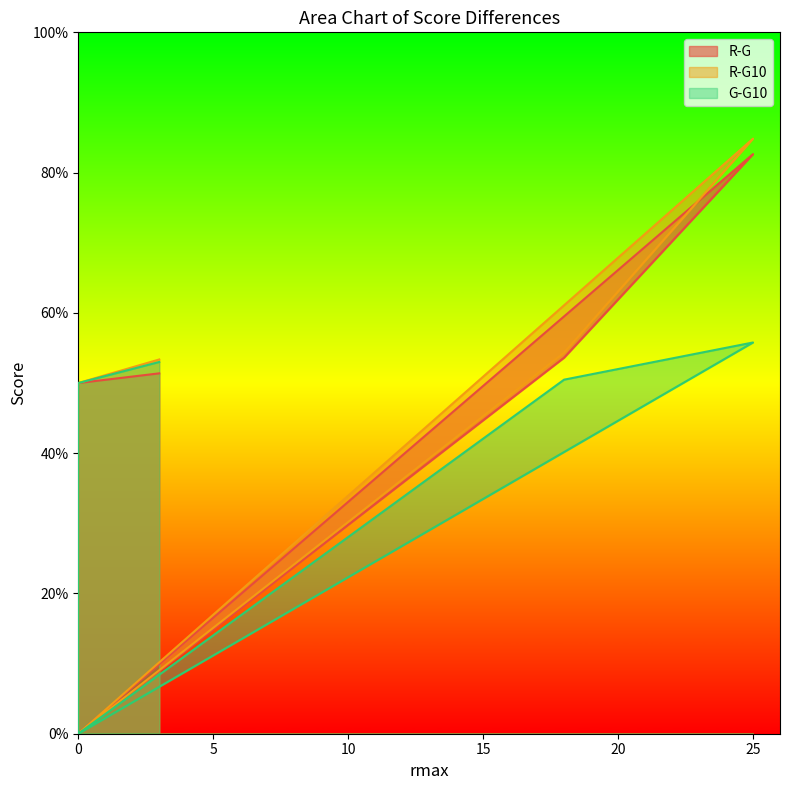

How many lines are shown in the chart?

3